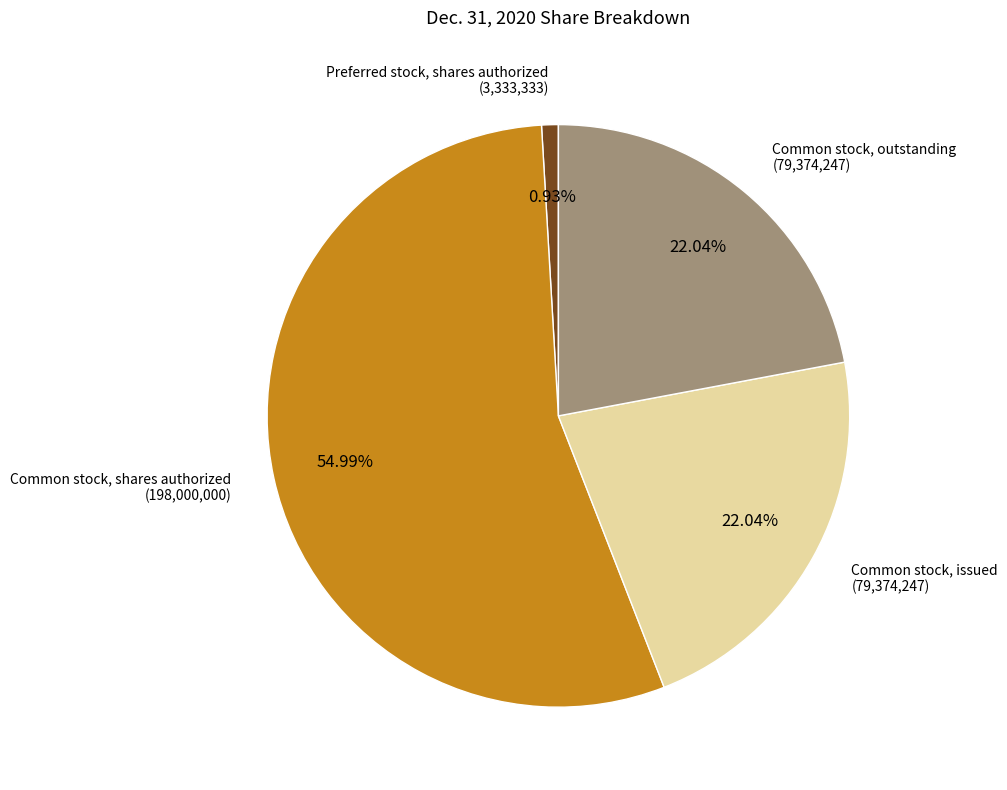

Is there a majority slice in this chart?

Yes